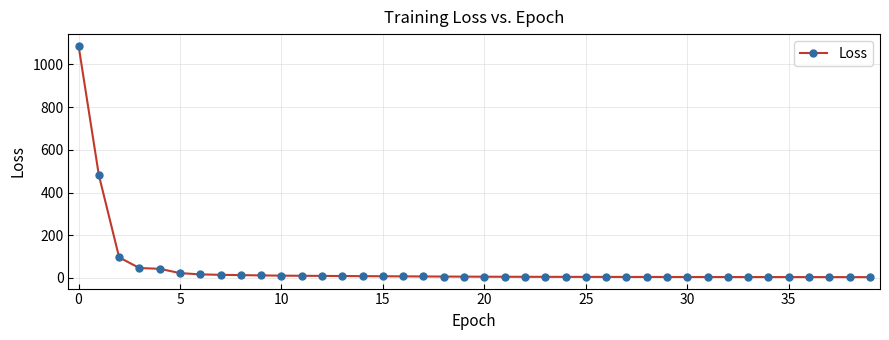

What is the difference between the second highest and second lowest values?

477.7